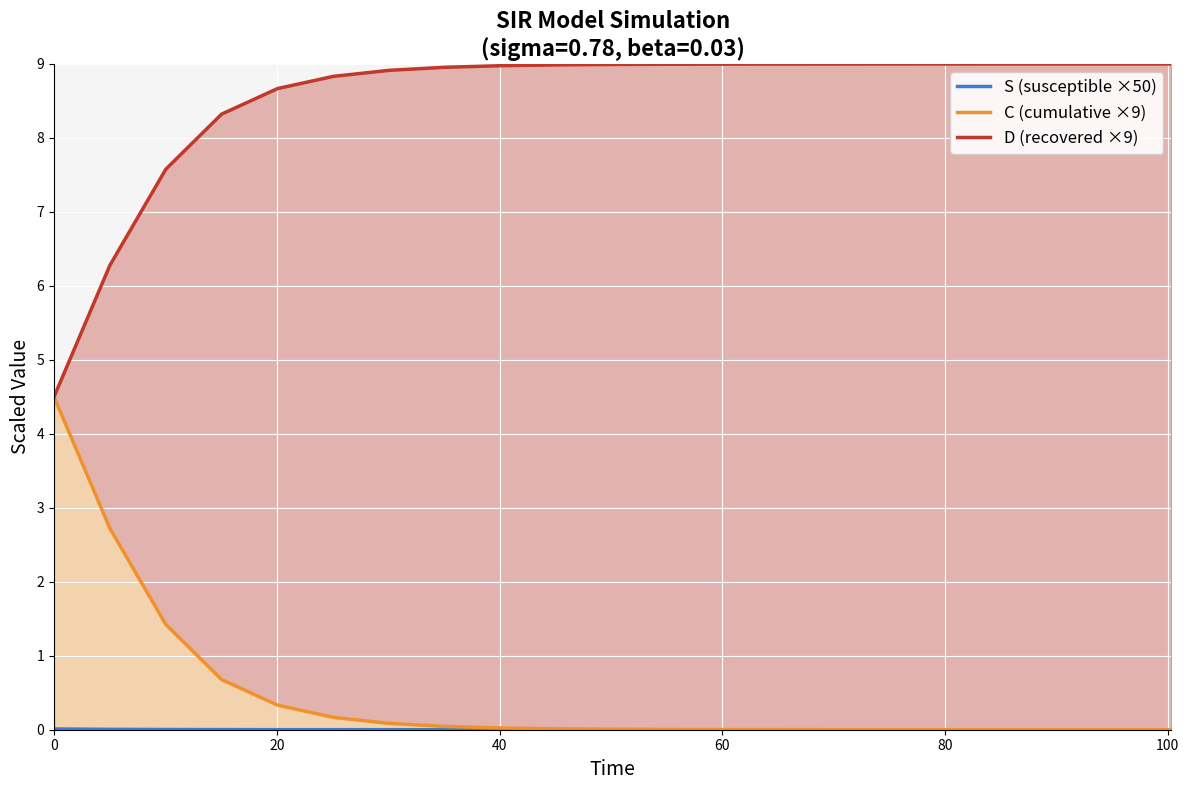

Reading left to right, list all the values displayed in this chart.

S (susceptible ×50): 0.0	0.0	0.0	0.0	0.0	0.0	0.0	0.0	0.0	0.0	0.0	0.0	0.0	0.0	0.0	0.0	0.0	0.0	0.0	0.0	0.0
C (cumulative ×9): 4.5	2.7	1.4	0.7	0.3	0.2	0.1	0.0	0.0	0.0	0.0	0.0	0.0	0.0	0.0	0.0	0.0	0.0	0.0	0.0	0.0
D (recovered ×9): 4.5	6.3	7.6	8.3	8.7	8.8	8.9	9.0	9.0	9.0	9.0	9.0	9.0	9.0	9.0	9.0	9.0	9.0	9.0	9.0	9.0